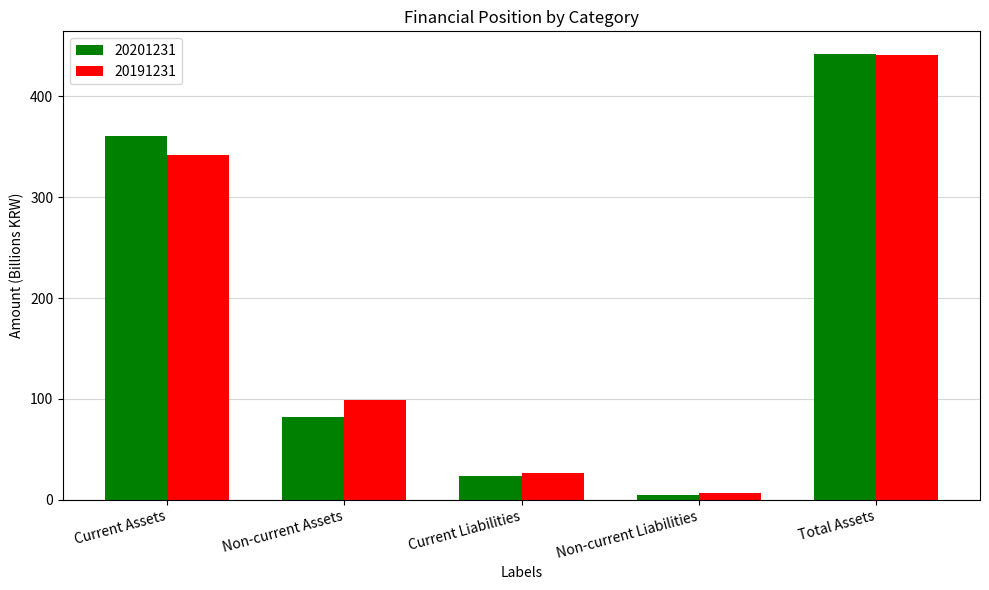

What is the difference between the highest and lowest values at Current Liabilities?

3.5